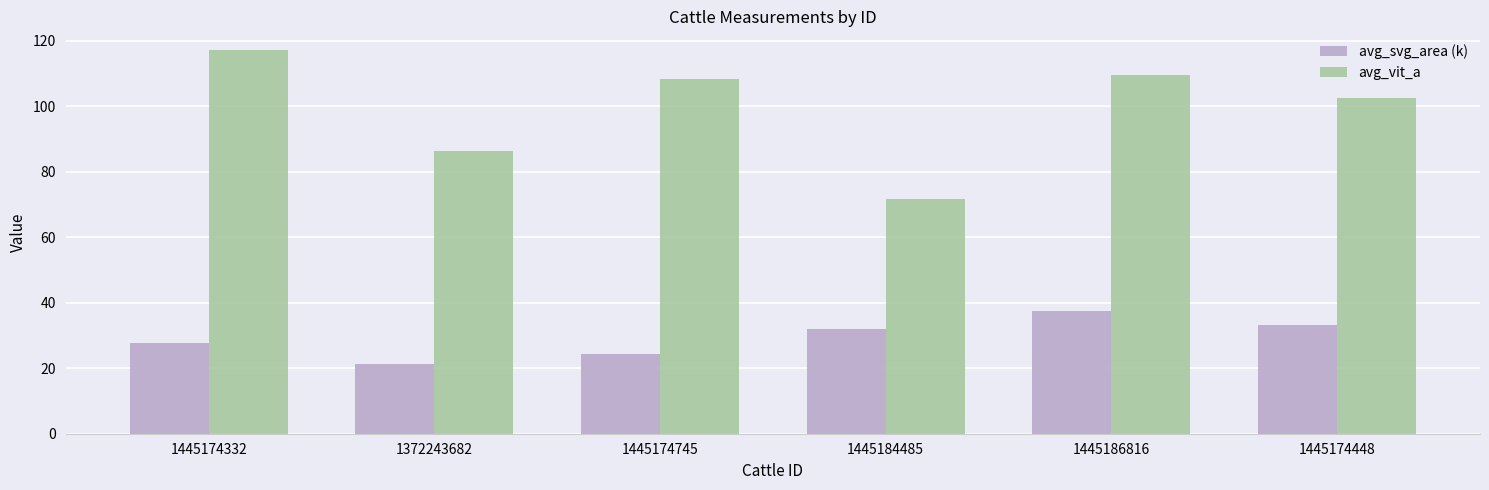

What is the sum of the avg_vit_a values at 1372243682 and 1445186816?

195.8